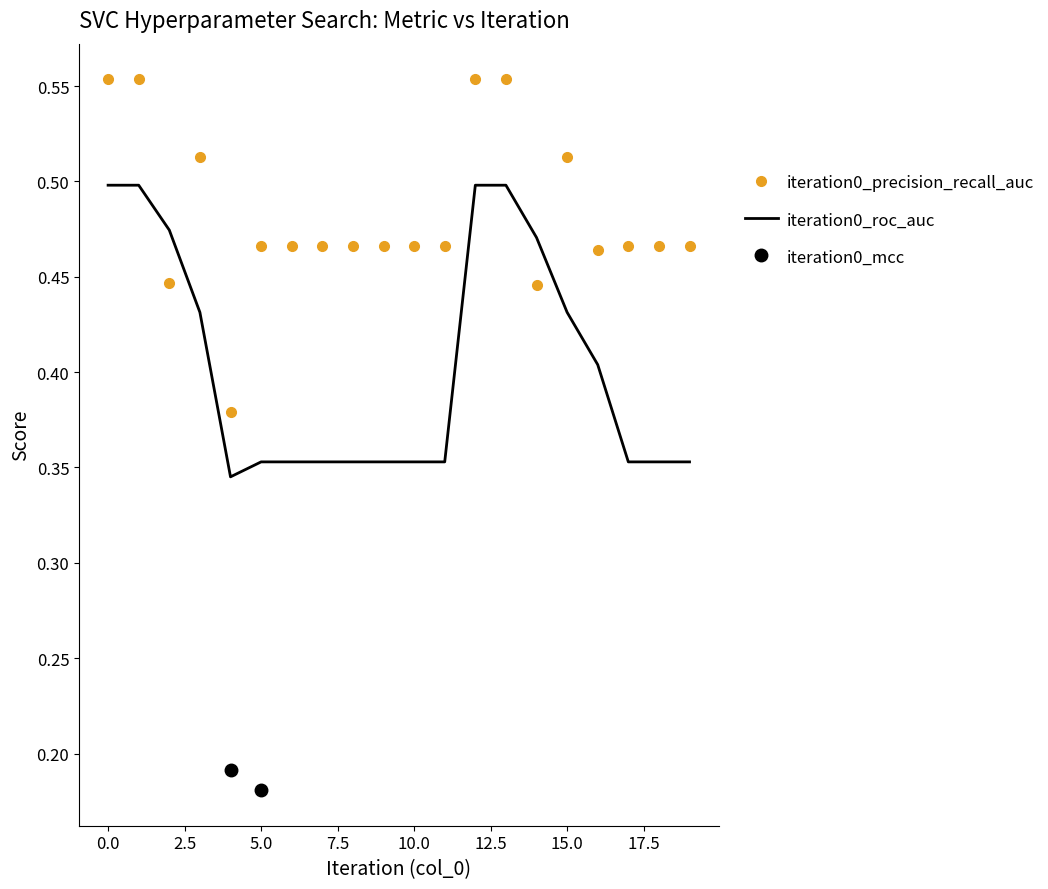

What is the value of the iteration0_precision_recall_auc point at the 14th from the left?

0.6